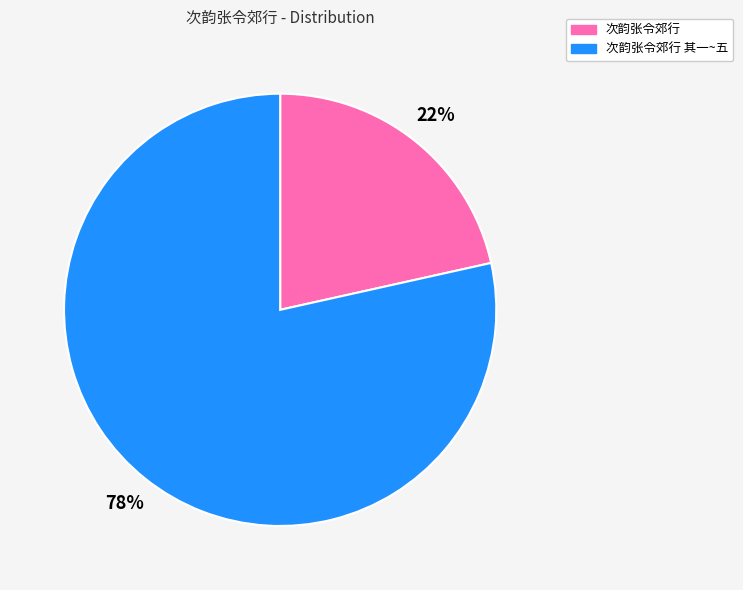

How many segments does this pie chart have?

2